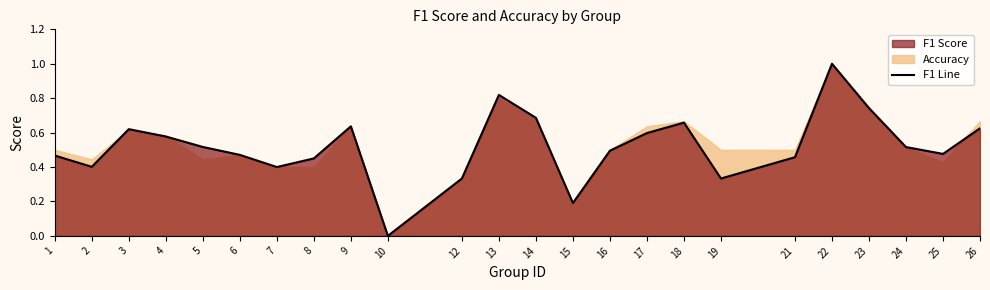

Is it true that the value at 23 is 1.0?

False